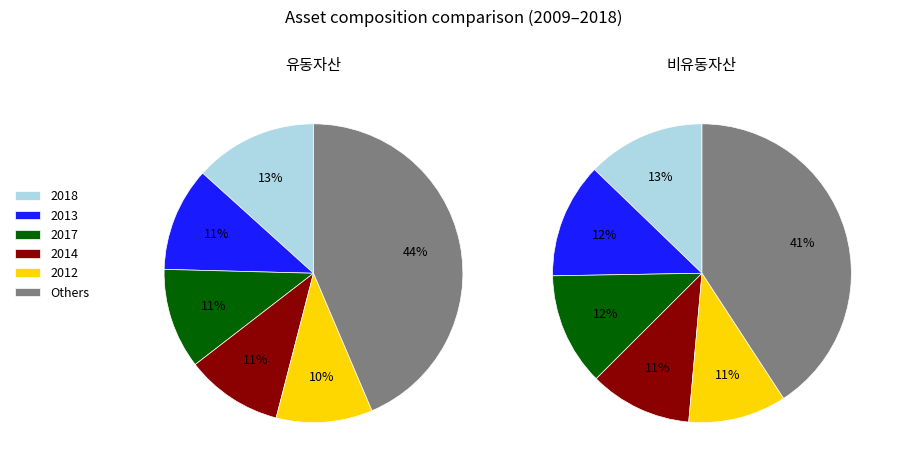

Do 2017 and 2012 together represent more than half of the pie?

No